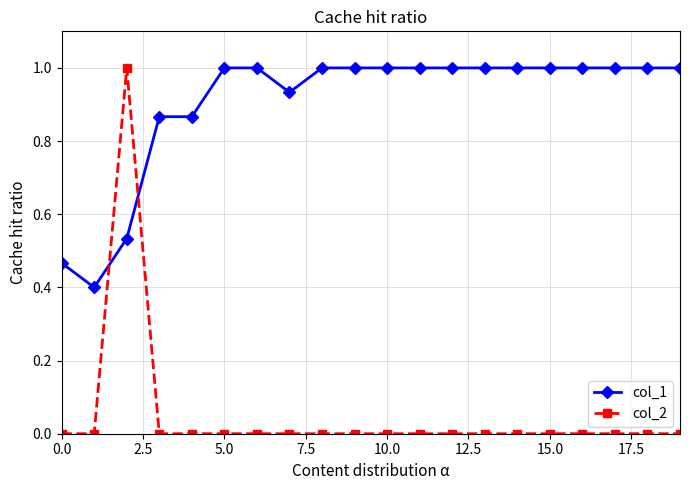

What is the value of the col_1 point at the 2nd from the left?

0.4